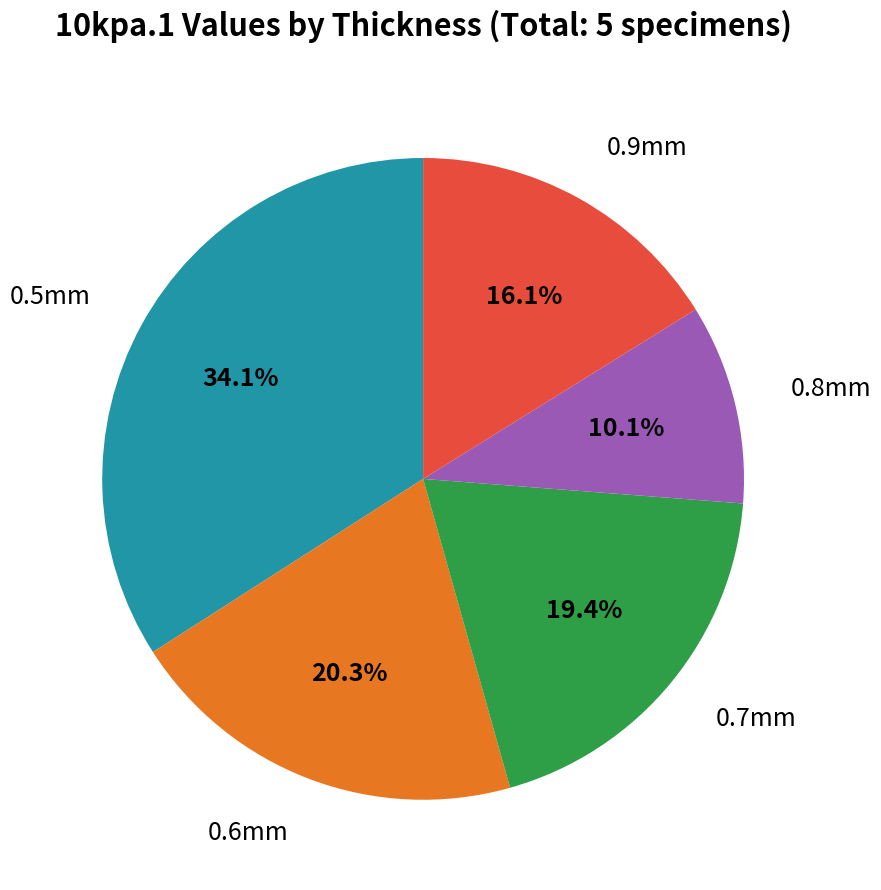

How many segments does this pie chart have?

5